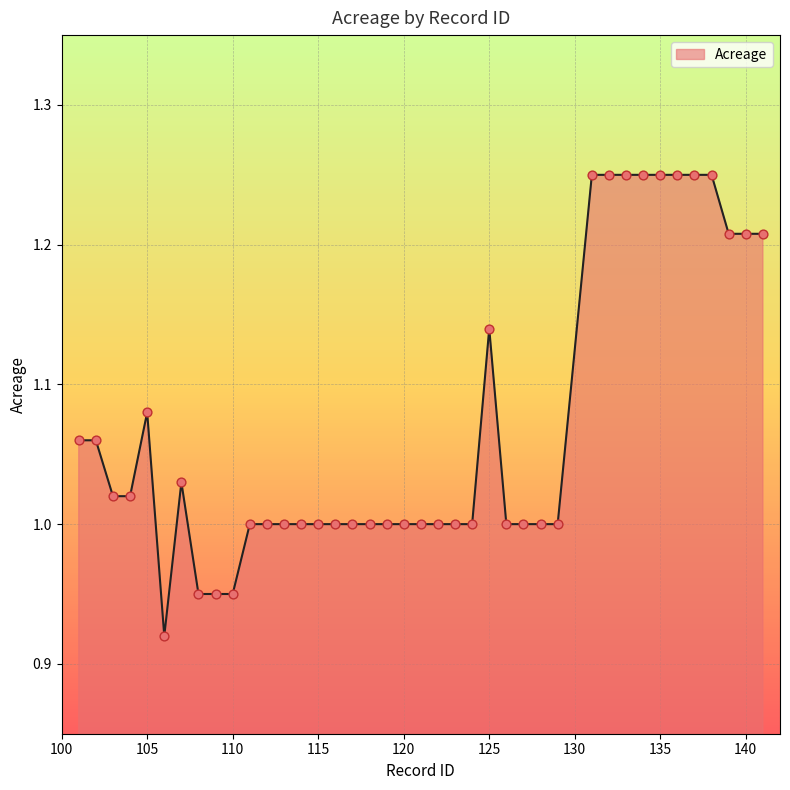

What is the difference between the maximum and minimum values?

0.3